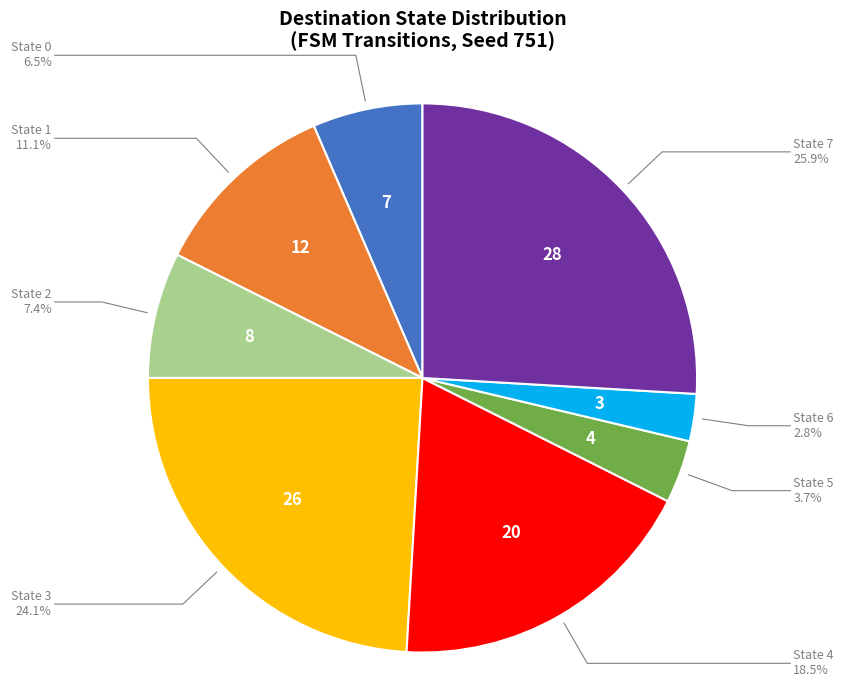

Rank the categories by value from highest to lowest.

State 7, State 3, State 4, State 1, State 2, State 0, State 5, State 6